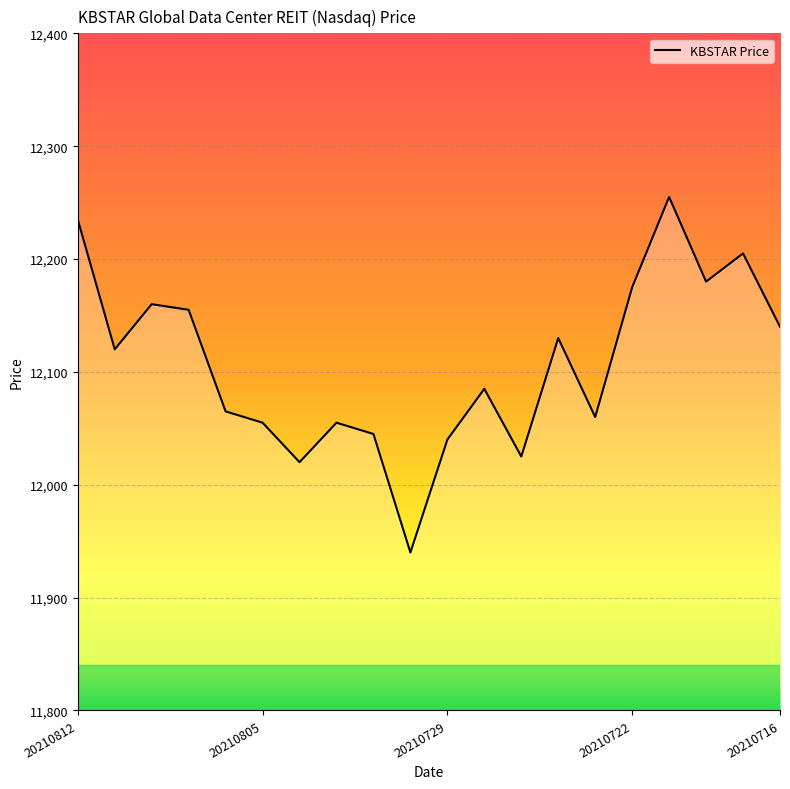

What is the difference between the maximum and second lowest values?

235